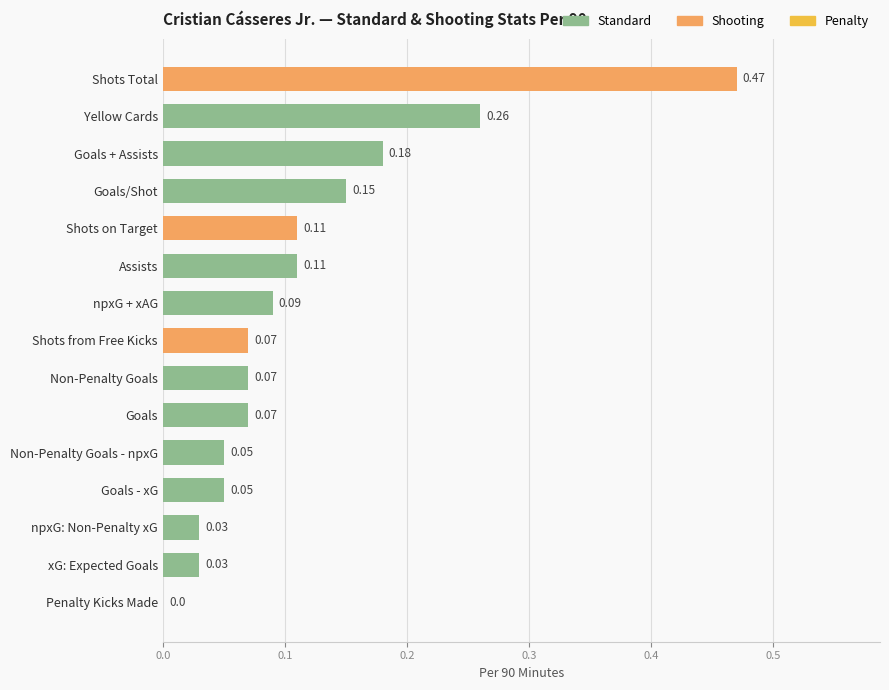

What is the sum of all values?

1.7